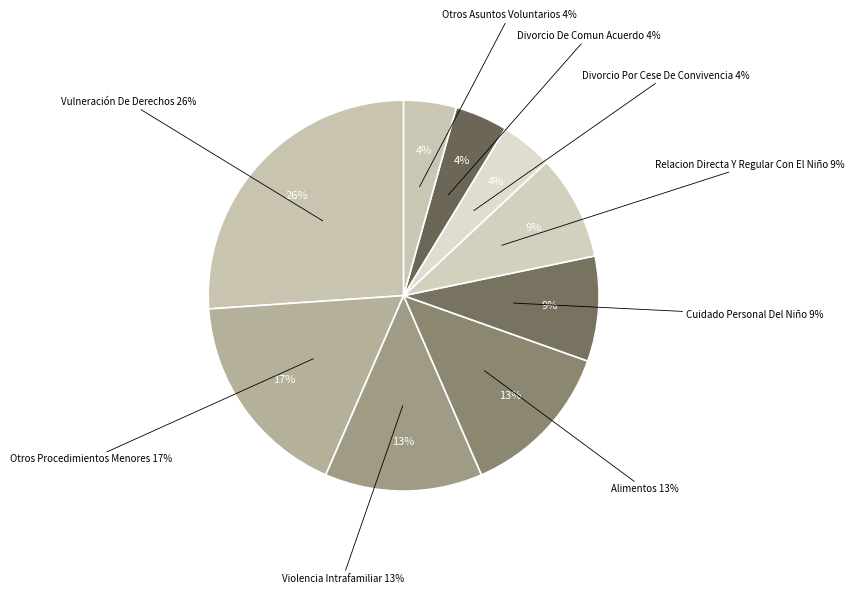

How many segments does this pie chart have?

9